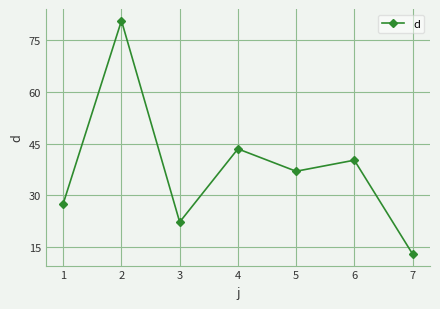

Is this an area chart (filled region under the line)?

No